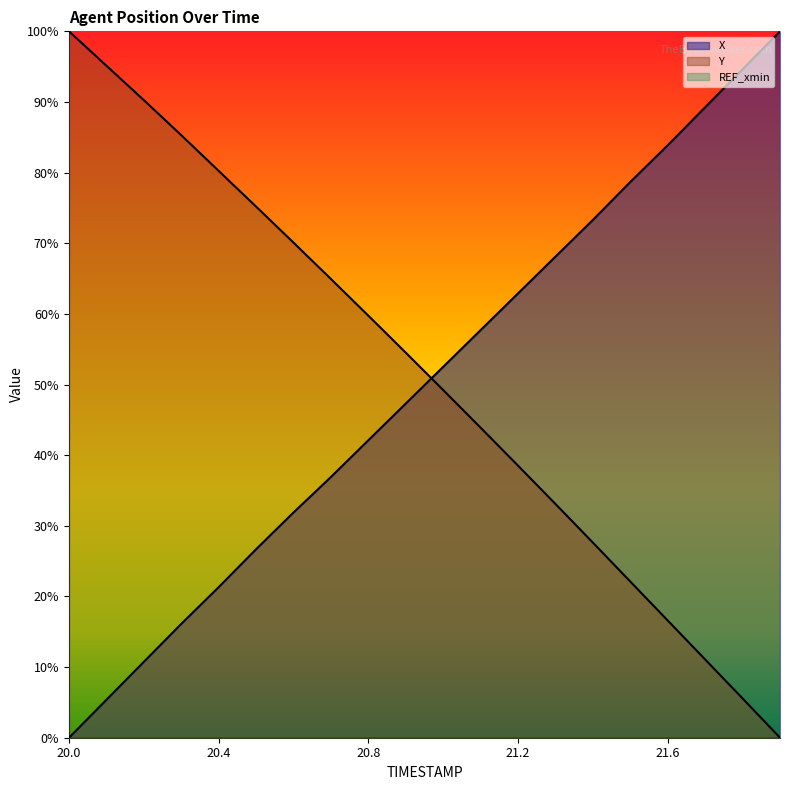

What is the label of the 8th point from the right?

21.2